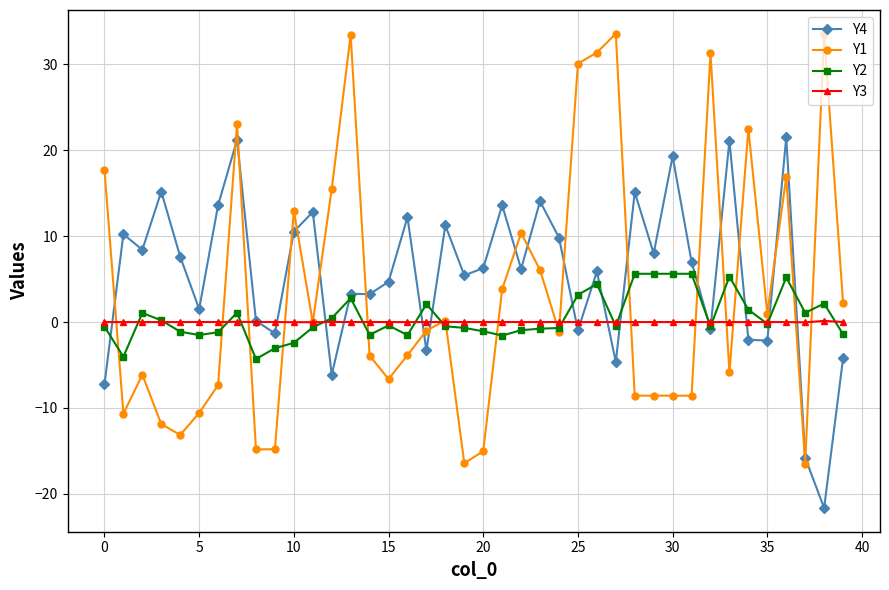

What is the value of the Y4 point at the 18th from the left?

-3.3